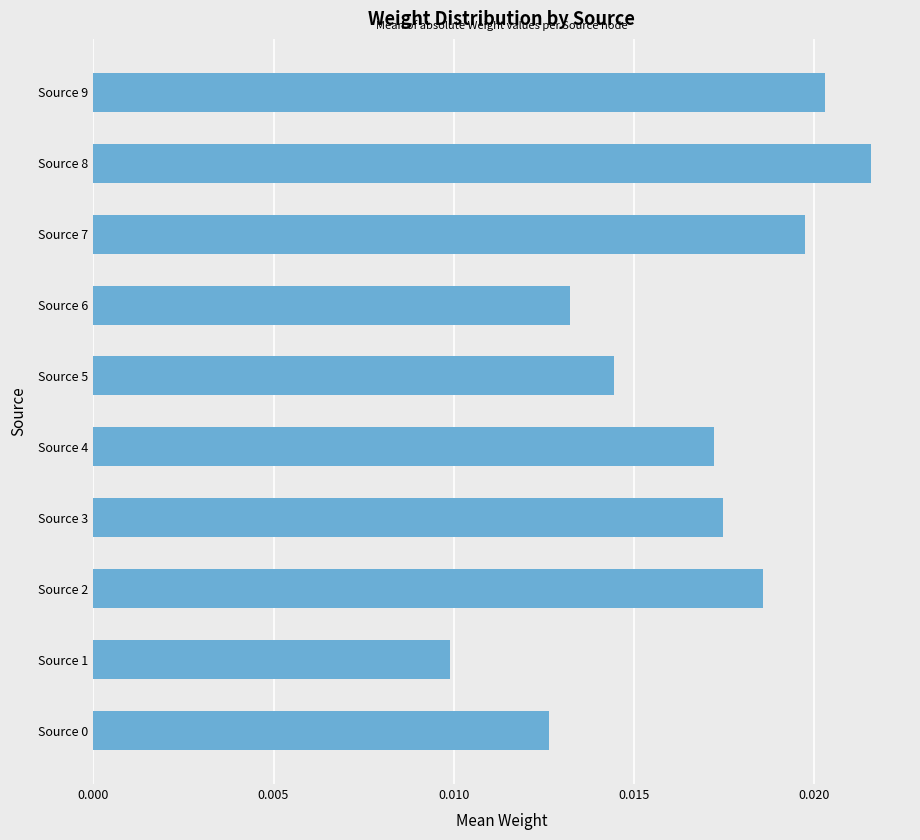

At which label is the value closest to 0?

Source 1